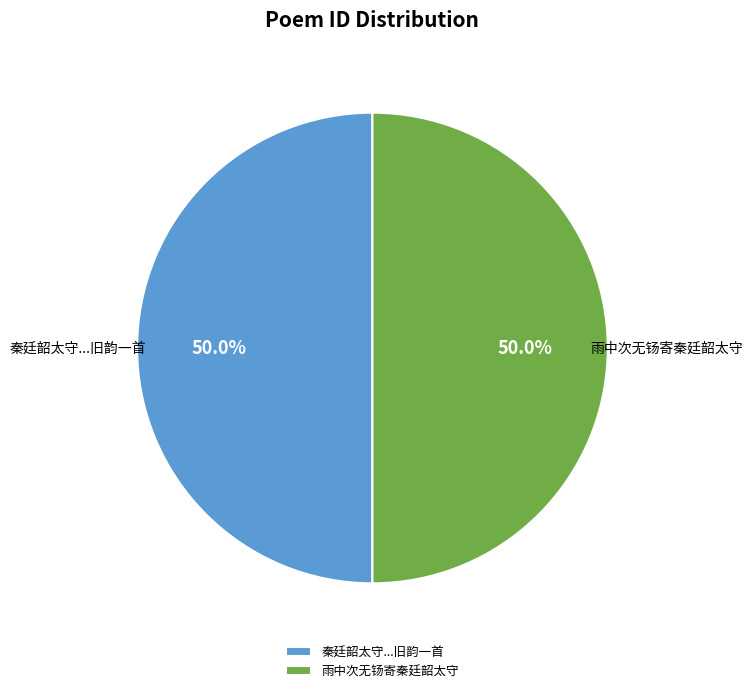

How much of the chart is everything except 雨中次无钖寄秦廷韶太守?

50.0%